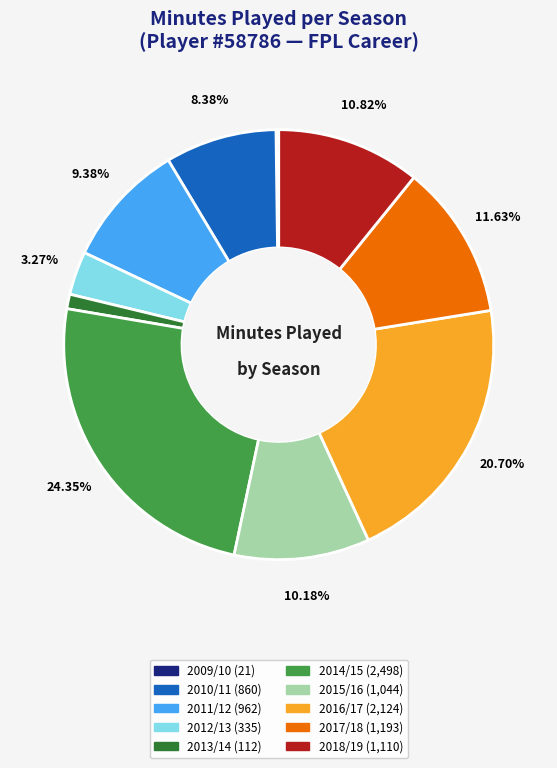

Which category has the biggest portion of the pie?

2014/15